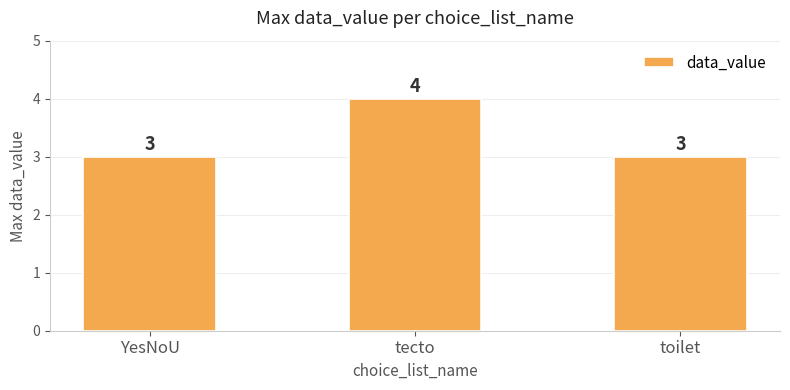

Reading left to right, transcribe all the data shown in this chart.

YesNoU=3	tecto=4	toilet=3